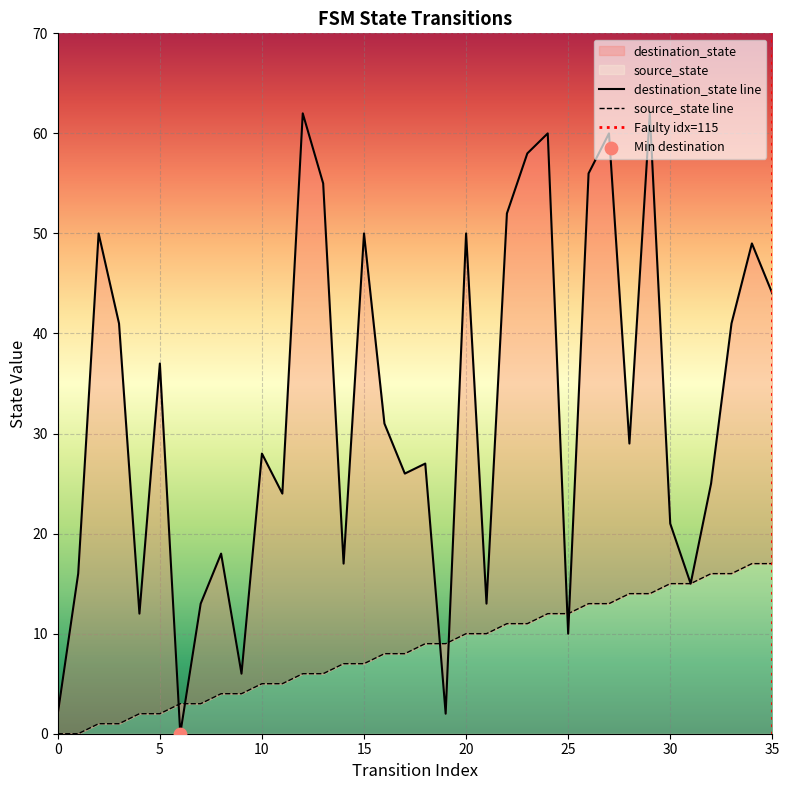

What are all the series names shown in the legend?

source_state, destination_state